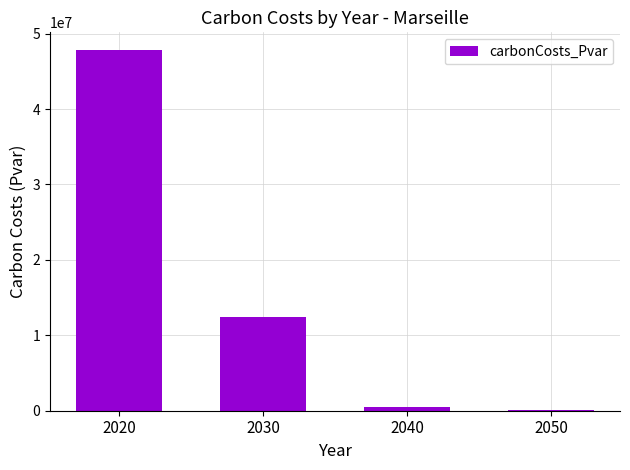

Is it true that the value at 2030 is 16940076.6?

False